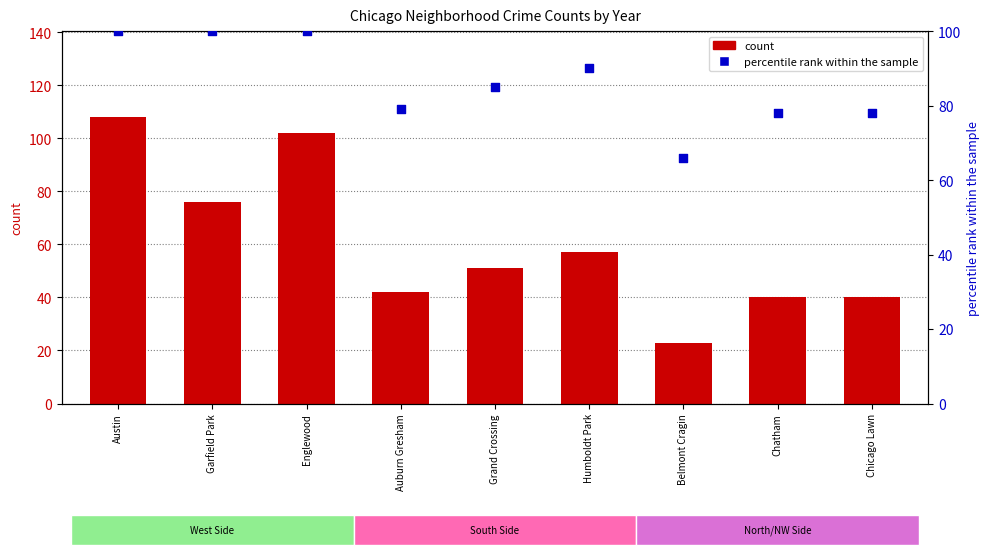

Which series has the largest total across all categories?

percentile rank within the sample